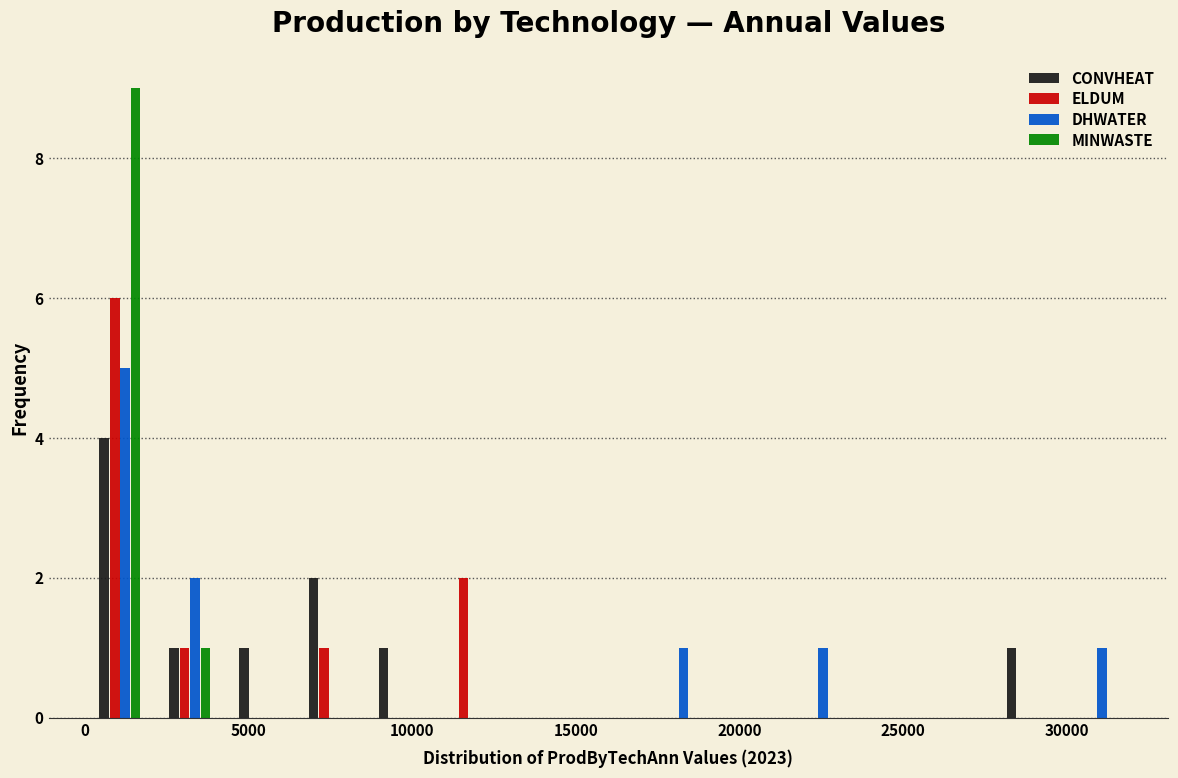

Reading left to right, transcribe this chart: for each range on the x-axis, give the height of each series' bar. Neither the bar edges nor the heights are printed on the chart, so give them approximately, as read against the axes.

0 to 2000: CONVHEAT=4	ELDUM=6	DHWATER=5	MINWASTE=9
2000 to 4500: CONVHEAT=1	ELDUM=1	DHWATER=2	MINWASTE=1
4500 to 6500: CONVHEAT=1	ELDUM=0	DHWATER=0	MINWASTE=0
6500 to 8500: CONVHEAT=2	ELDUM=1	DHWATER=0	MINWASTE=0
8500 to 10500: CONVHEAT=1	ELDUM=0	DHWATER=0	MINWASTE=0
10500 to 13000: CONVHEAT=0	ELDUM=2	DHWATER=0	MINWASTE=0
13000 to 15000: CONVHEAT=0	ELDUM=0	DHWATER=0	MINWASTE=0
15000 to 17000: CONVHEAT=0	ELDUM=0	DHWATER=0	MINWASTE=0
17000 to 19000: CONVHEAT=0	ELDUM=0	DHWATER=1	MINWASTE=0
19000 to 21500: CONVHEAT=0	ELDUM=0	DHWATER=0	MINWASTE=0
21500 to 23500: CONVHEAT=0	ELDUM=0	DHWATER=1	MINWASTE=0
23500 to 25500: CONVHEAT=0	ELDUM=0	DHWATER=0	MINWASTE=0
25500 to 27500: CONVHEAT=0	ELDUM=0	DHWATER=0	MINWASTE=0
27500 to 30000: CONVHEAT=1	ELDUM=0	DHWATER=0	MINWASTE=0
30000 to 32000: CONVHEAT=0	ELDUM=0	DHWATER=1	MINWASTE=0